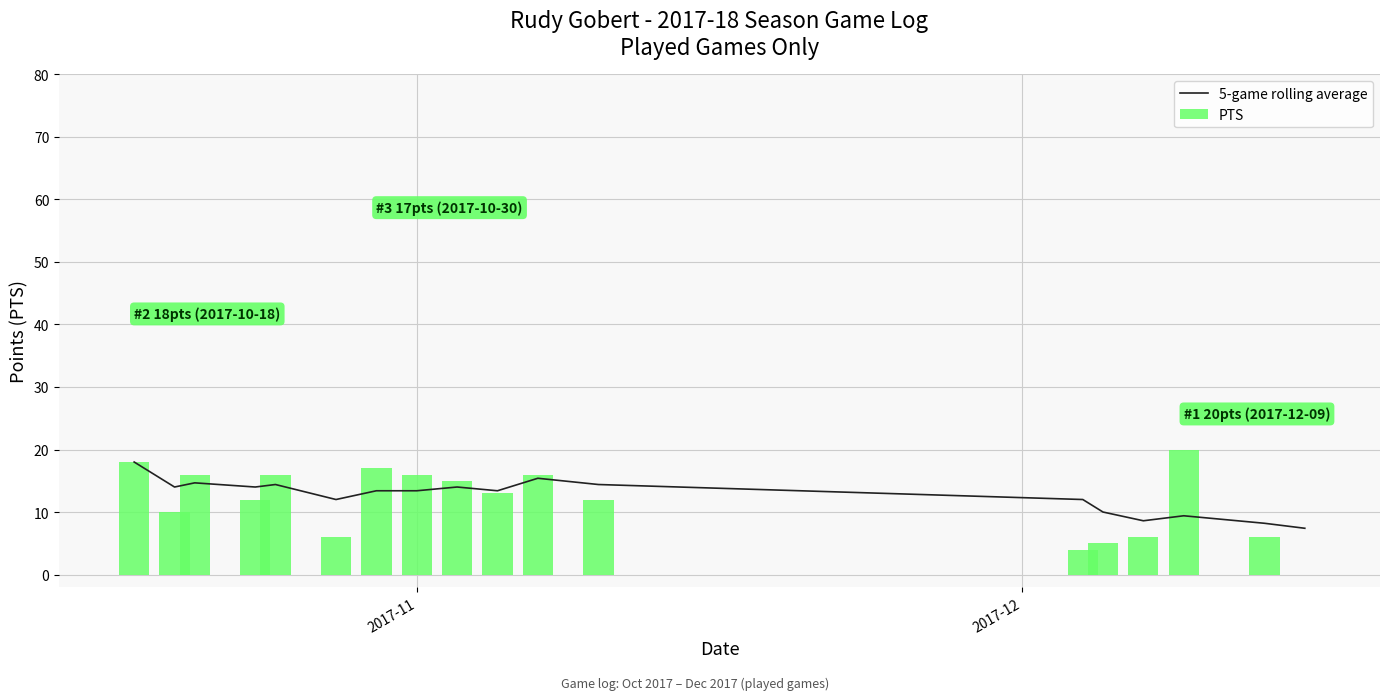

Reading left to right, transcribe all the data shown in this chart.

5-game rolling average: 18.0	14.0	14.7	14.0	14.4	12.0	13.4	13.4	14.0	13.4	15.4	14.4	12.0	10.0	8.6	9.4	8.2	7.4
PTS: 18.0	10.0	16.0	12.0	16.0	6.0	17.0	16.0	15.0	13.0	16.0	12.0	4.0	5.0	6.0	20.0	6.0	0.0